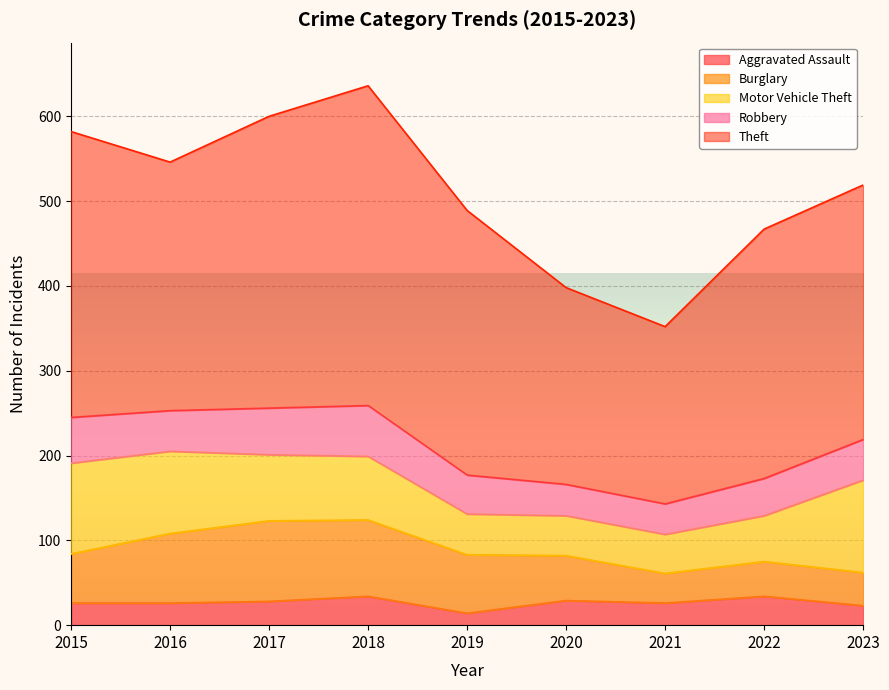

What value does the Aggravated Assault series have at 2019, to the nearest 10?

10